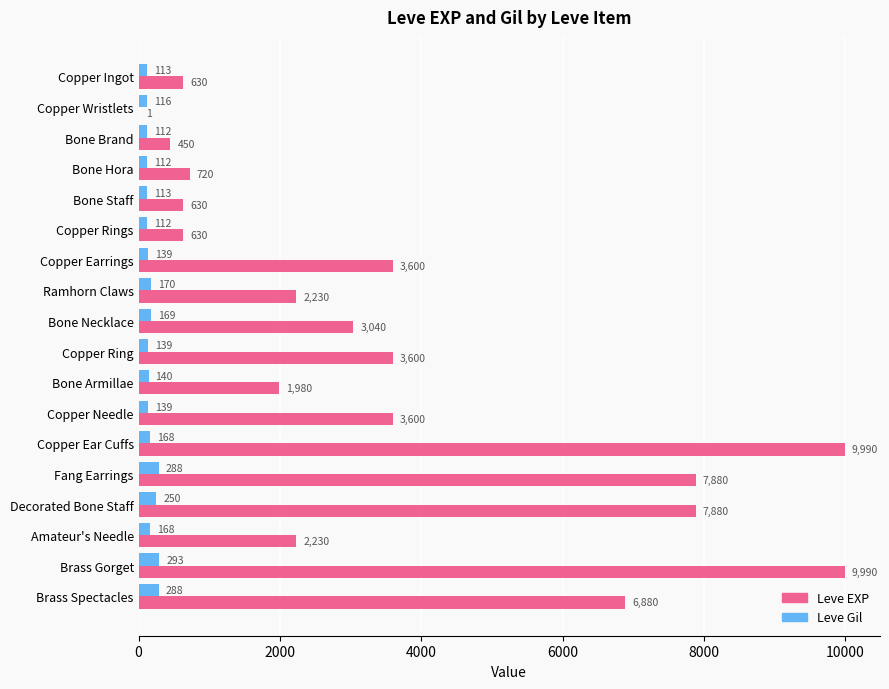

Where is Leve Gil nearest to the value 202?

Ramhorn Claws